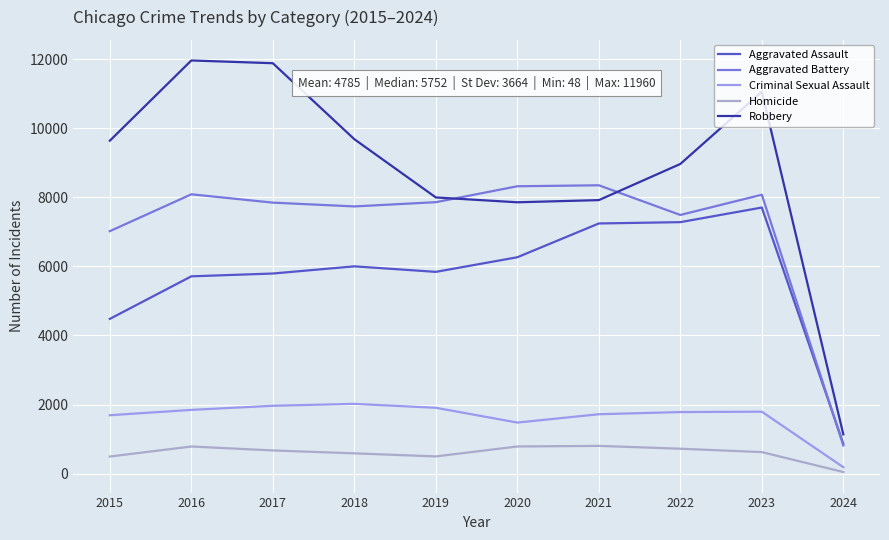

What value does the Homicide series have at 2022?

722